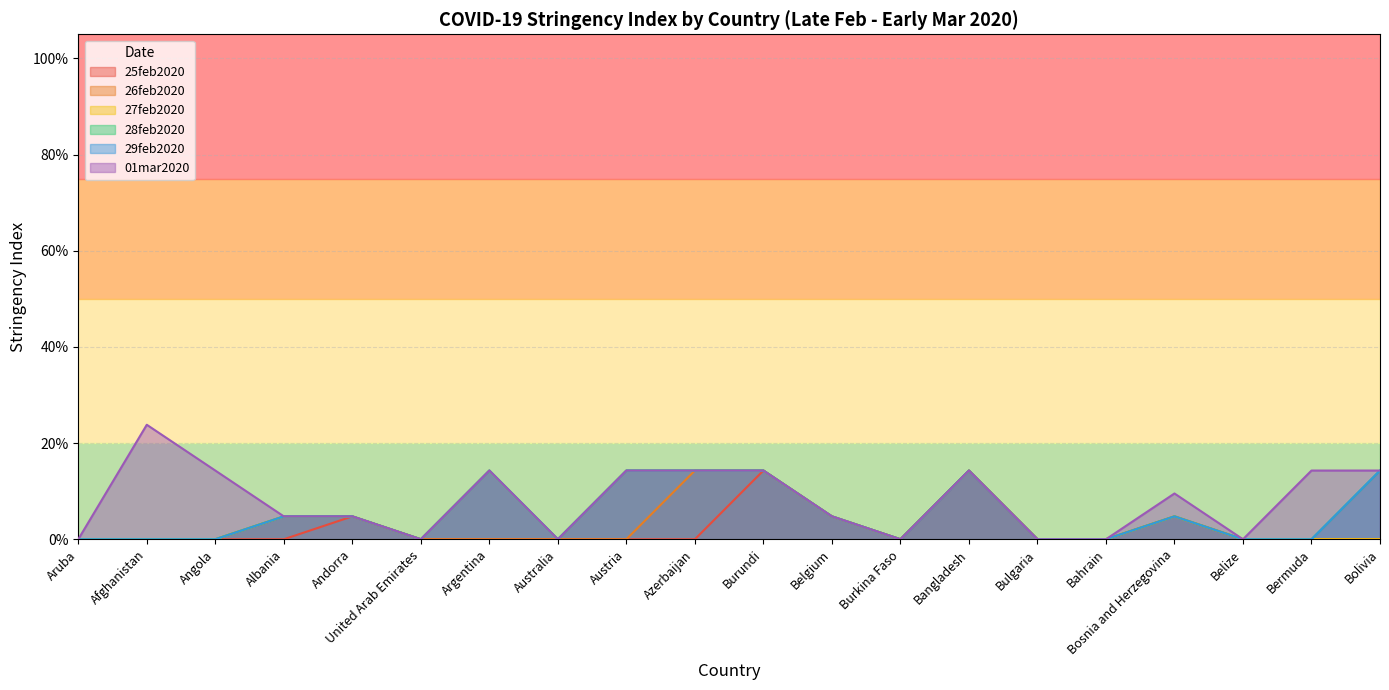

Count the number of categories in the chart.

20